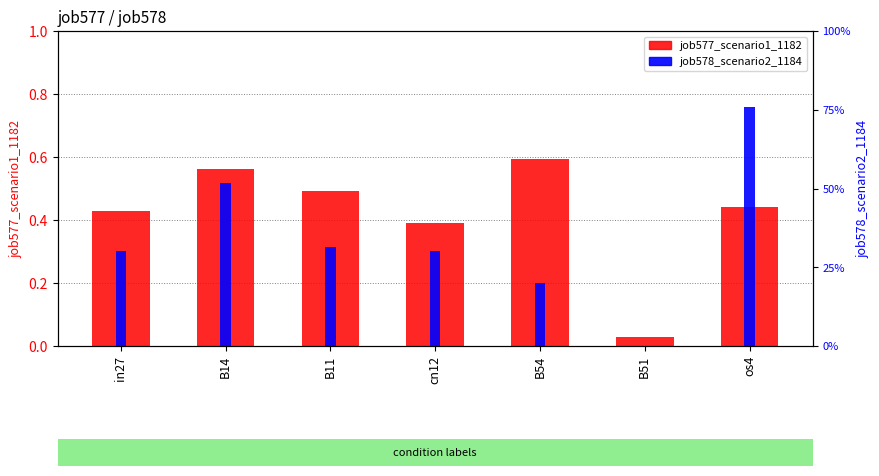

The value of job577_scenario1_1182 at in27 is 0.4. True or false?

True